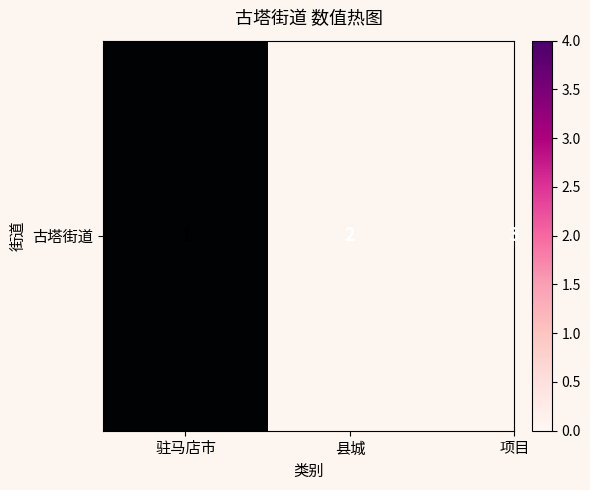

At which label does the data first exceed 2?

项目